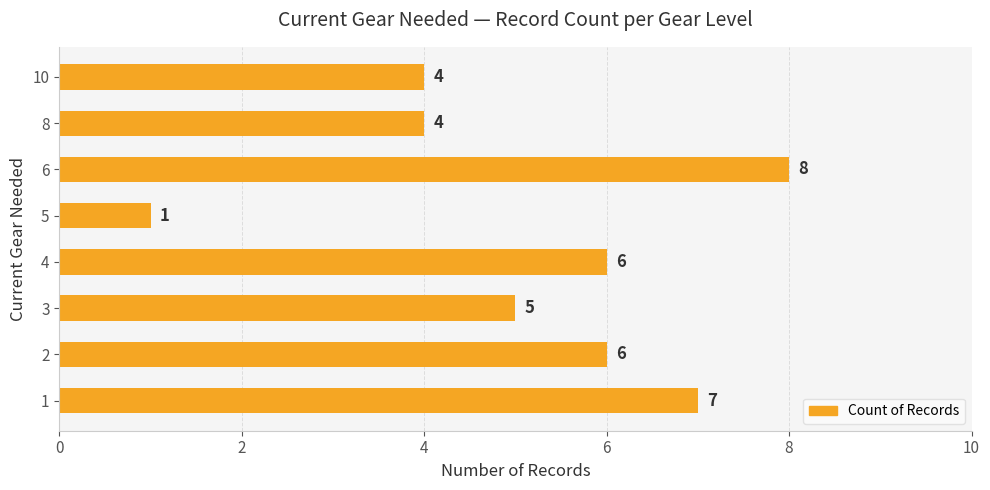

Is it true that the value at 1 is 9?

False